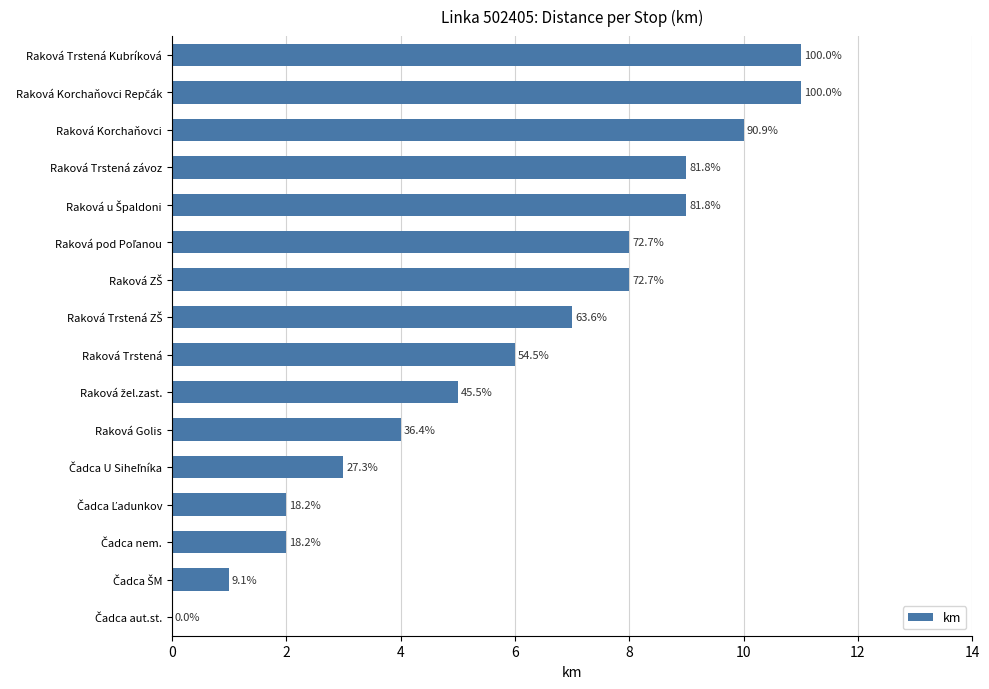

What is the difference between the maximum and second lowest values?

10